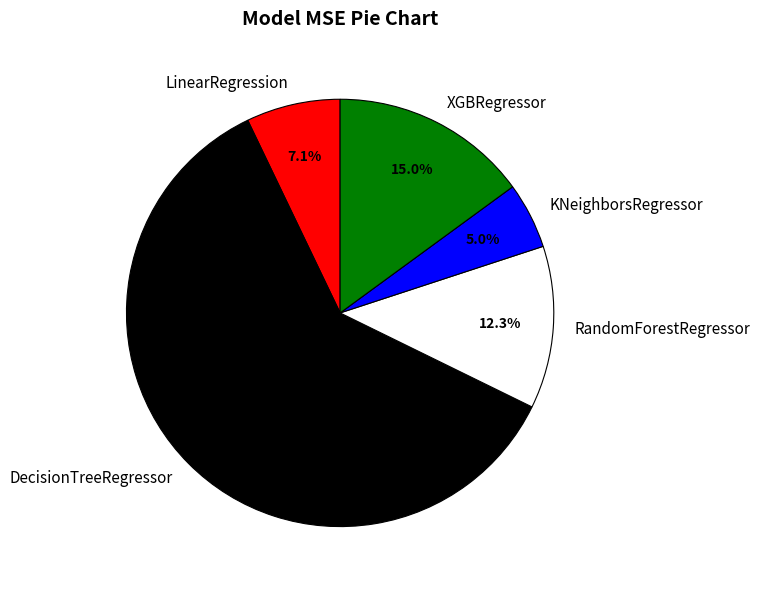

Count the number of slices in the pie.

5